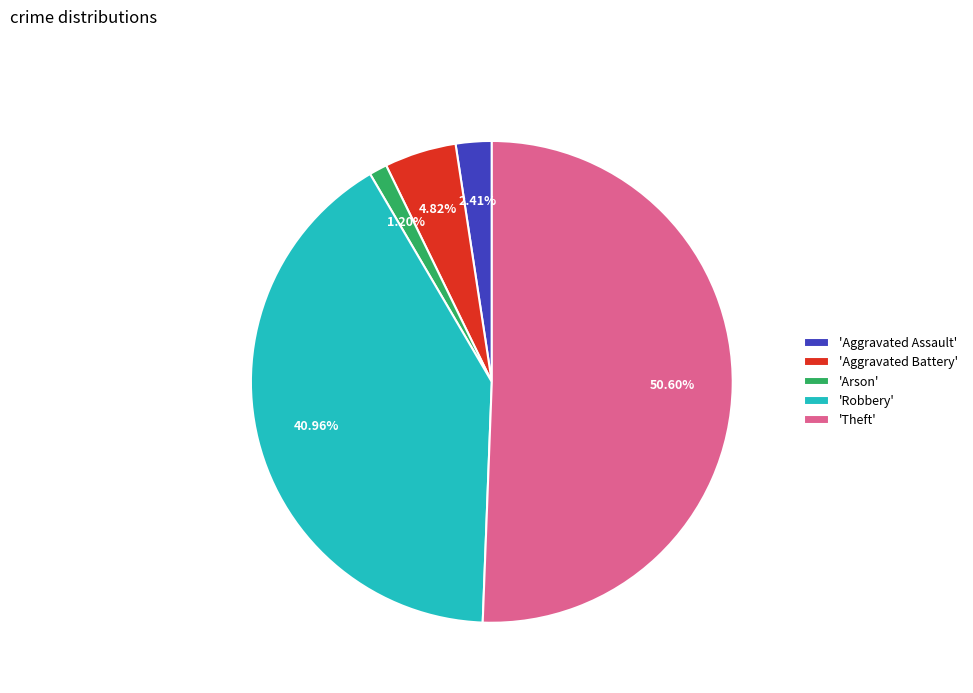

Rank the categories by value from lowest to highest.

'Arson', 'Aggravated Assault', 'Aggravated Battery', 'Robbery', 'Theft'